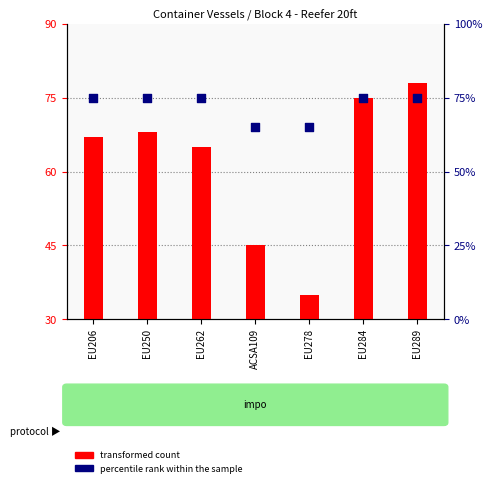

At how many categories does at least one series exceed 70?

5